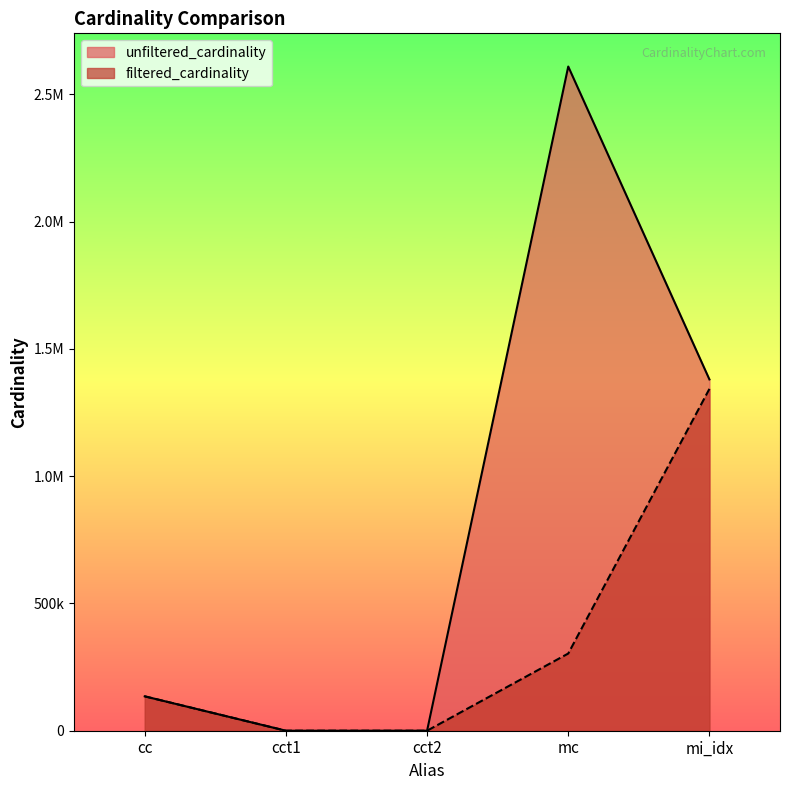

True or false: unfiltered_cardinality has a value of 4 at cct2.

True